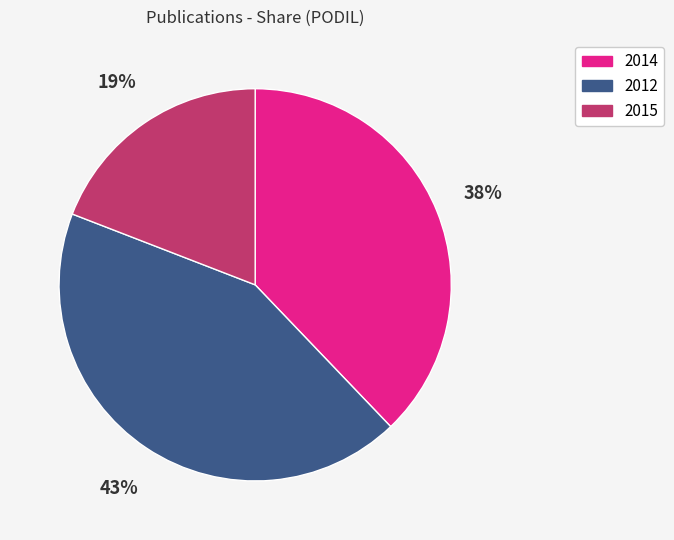

Is the sum of 2014 and 2012 greater than half?

Yes